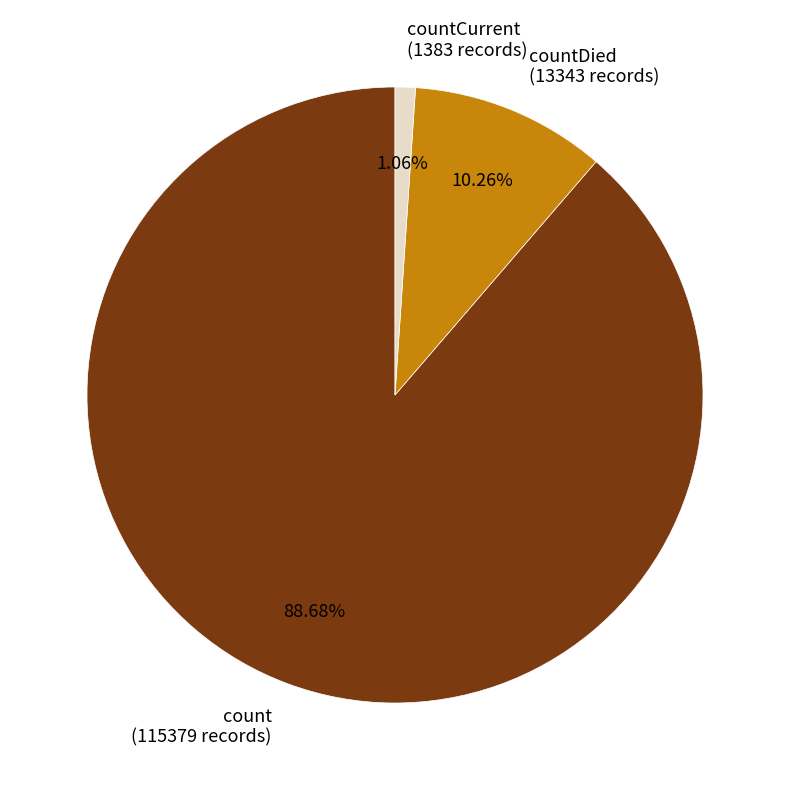

Which slice represents more than half of the pie?

count (115379 records)